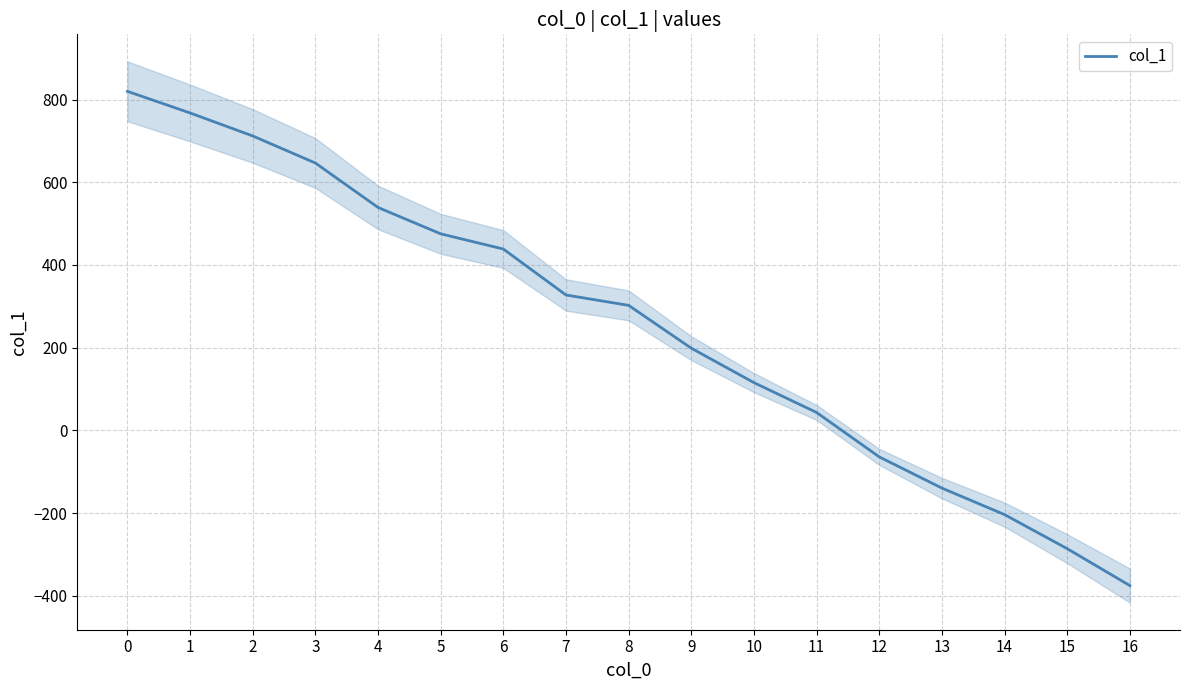

Where is the data nearest to the value 222?

9